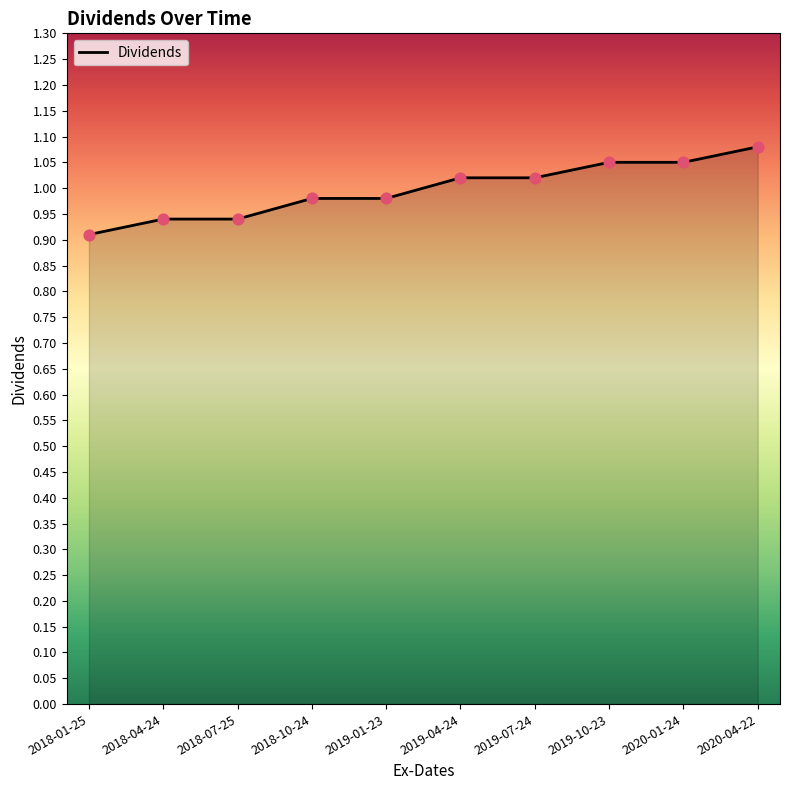

Which has a higher value, 2019-10-23 or 2019-01-23?

2019-10-23